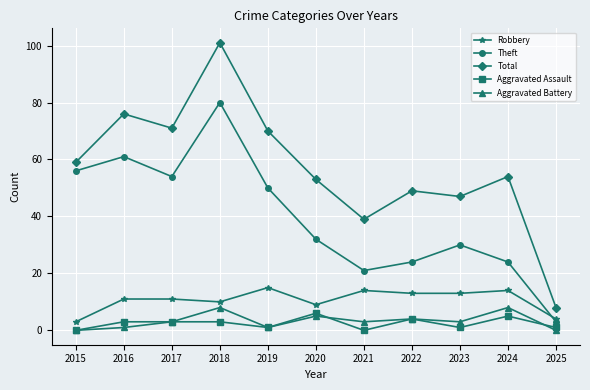

What is the value of the Robbery point at the 2nd from the left?

11